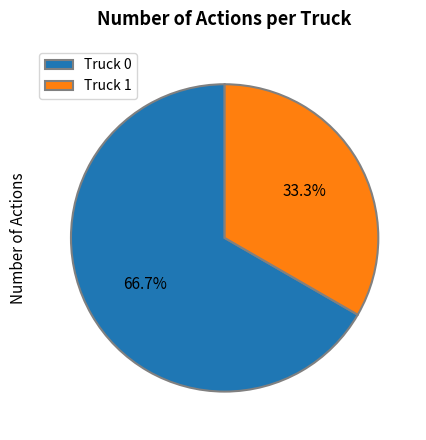

Rank the categories by value from highest to lowest.

Truck 0, Truck 1